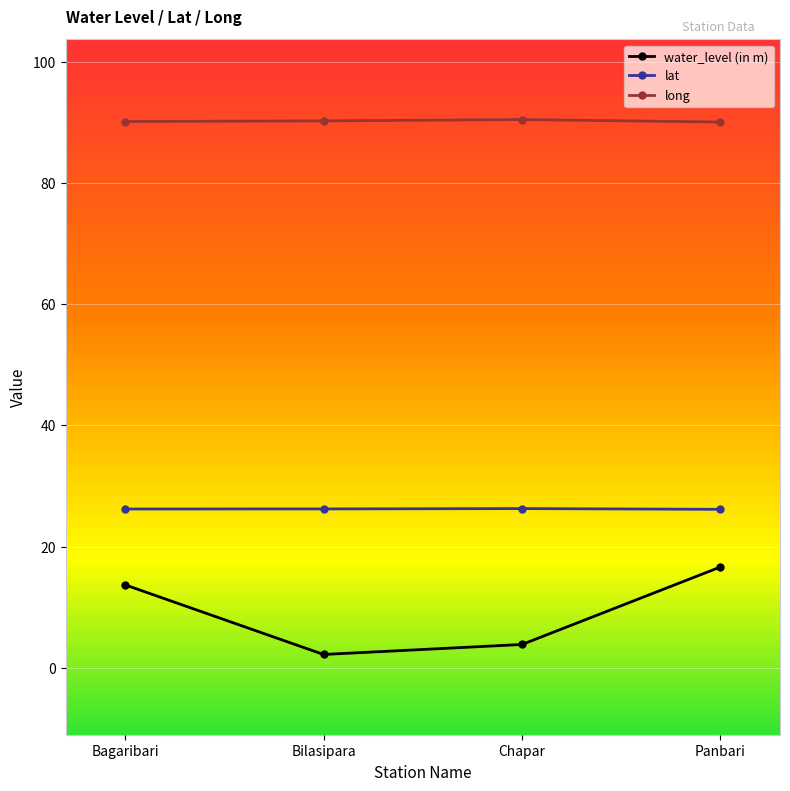

At which label does water_level (in m) reach its peak?

Panbari